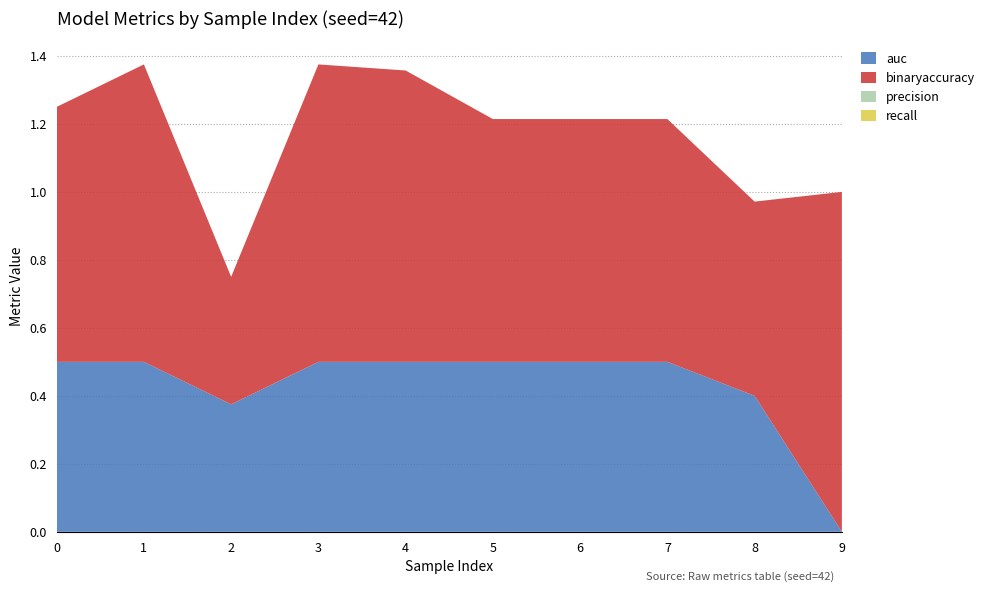

Reading left to right, what are all the values shown in this chart?

auc: 0=0.5	1=0.5	2=0.4	3=0.5	4=0.5	5=0.5	6=0.5	7=0.5	8=0.4	9=0.0
binaryaccuracy: 0=0.8	1=0.9	2=0.4	3=0.9	4=0.9	5=0.7	6=0.7	7=0.7	8=0.6	9=1.0
precision: 0=0.0	1=0.0	2=0.0	3=0.0	4=0.0	5=0.0	6=0.0	7=0.0	8=0.0	9=0.0
recall: 0=0.0	1=0.0	2=0.0	3=0.0	4=0.0	5=0.0	6=0.0	7=0.0	8=0.0	9=0.0